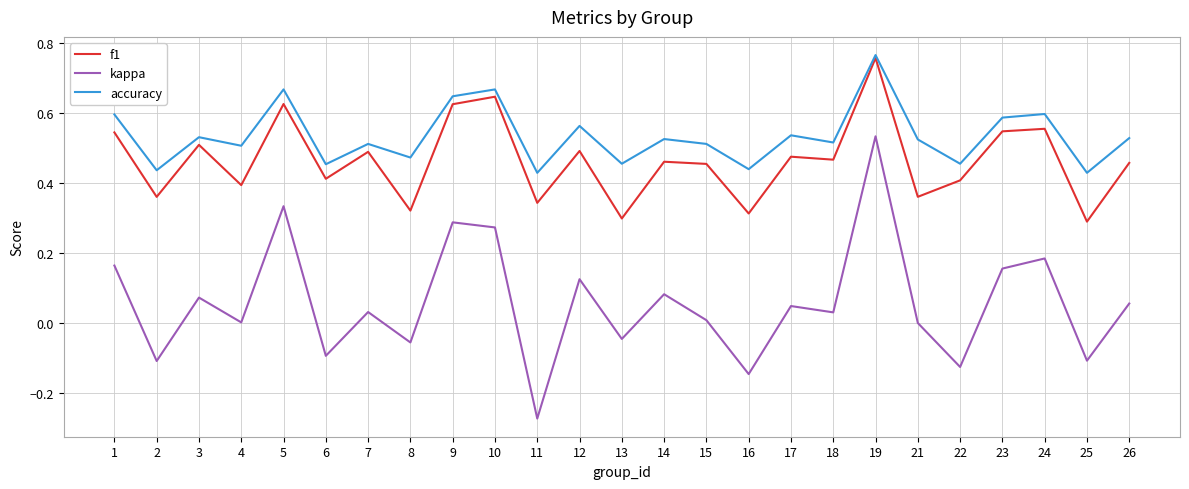

Which series has the largest range (max minus min)?

kappa